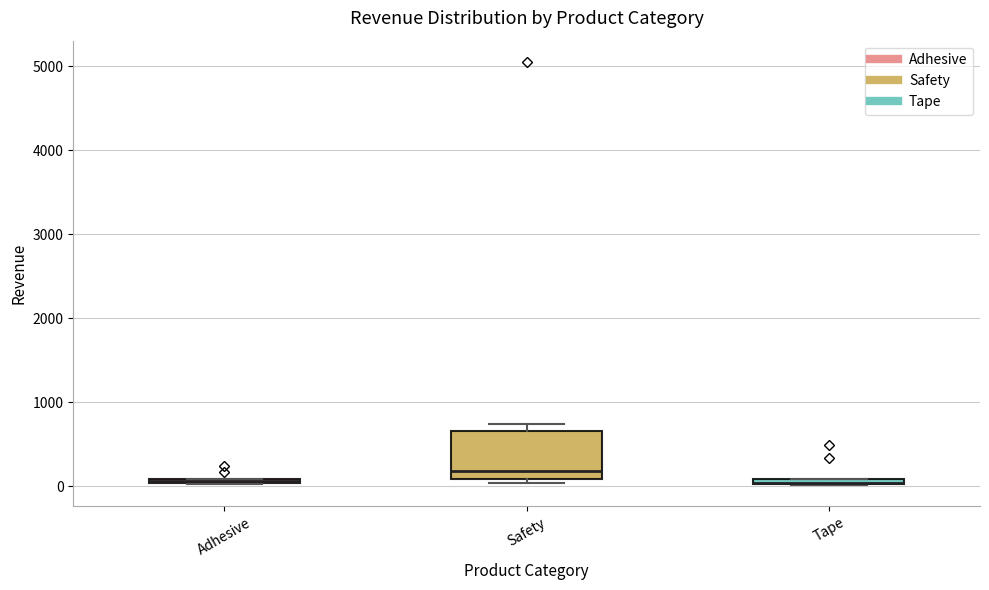

Where is the upper edge of the box for Adhesive on the y-axis? The values are not printed on the chart, so give them approximately, as read against the axis.

100